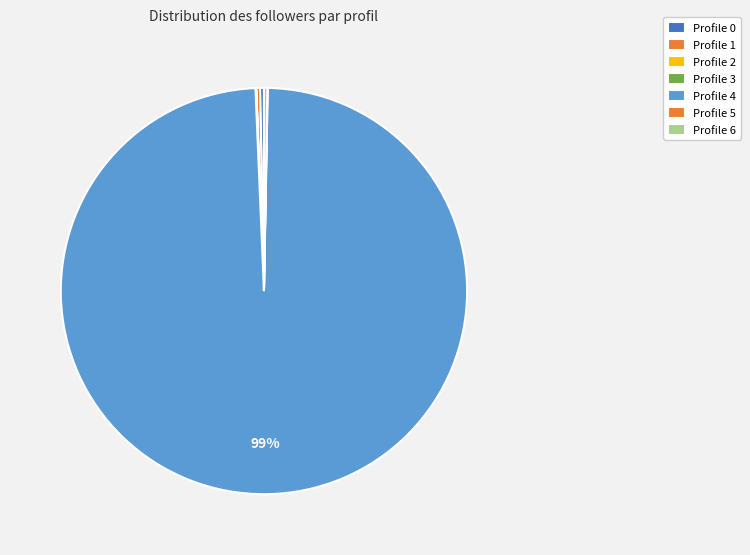

How many segments does this pie chart have?

7